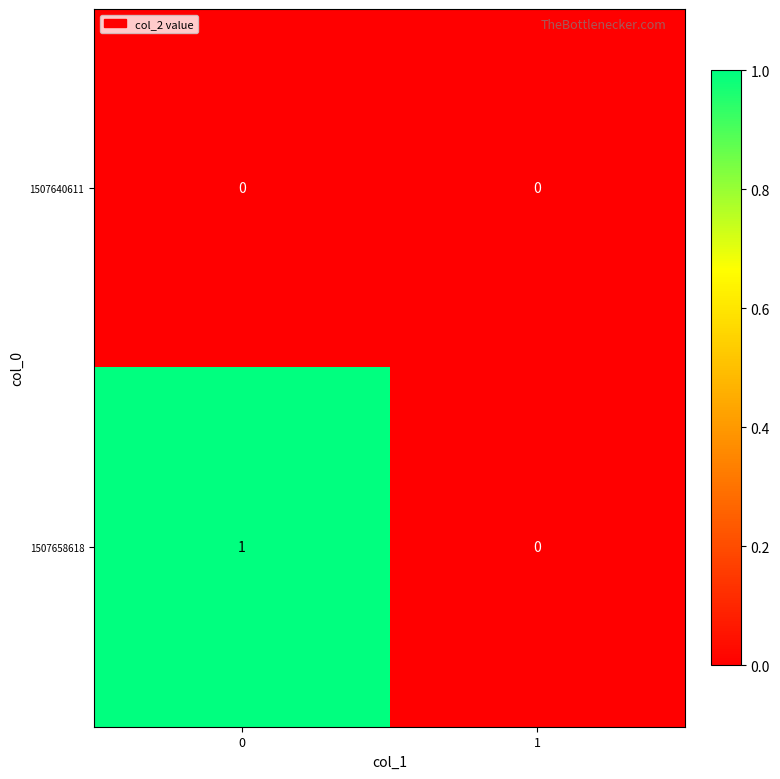

Rank the series by their maximum value, from lowest to highest.

1507640611, 1507658618